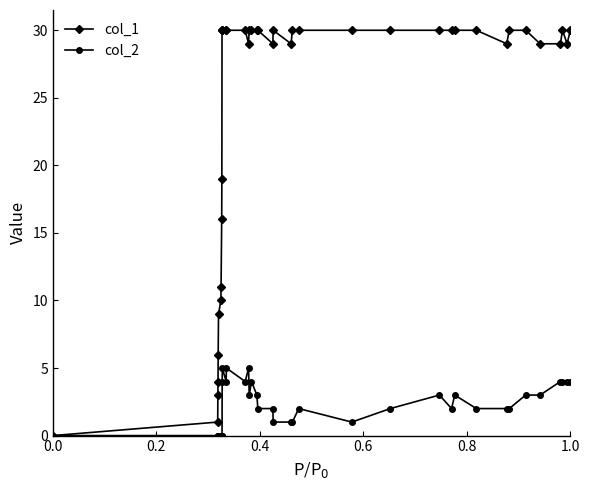

What are all the series names shown in the legend?

col_1, col_2